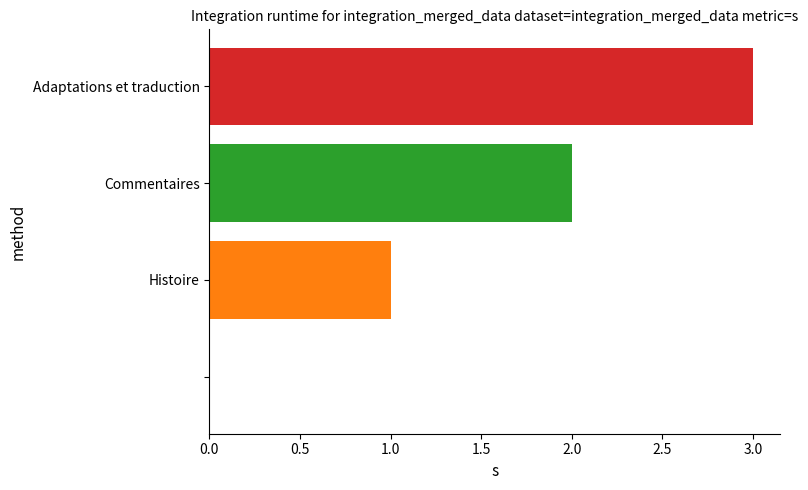

What is the sum of all values?

6